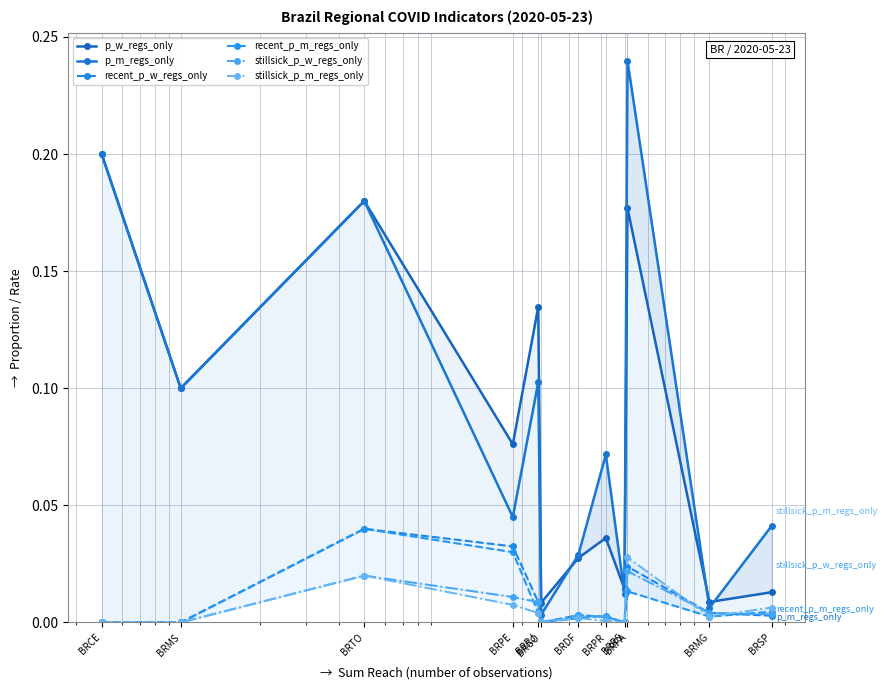

True or false: stillsick_p_m_regs_only has a value of 0.0 at BRMS.

True